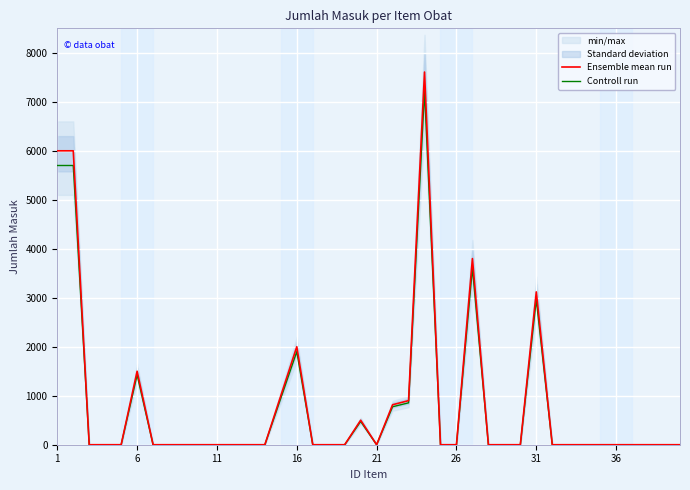

What is the maximum value for Controll run?

7227.6